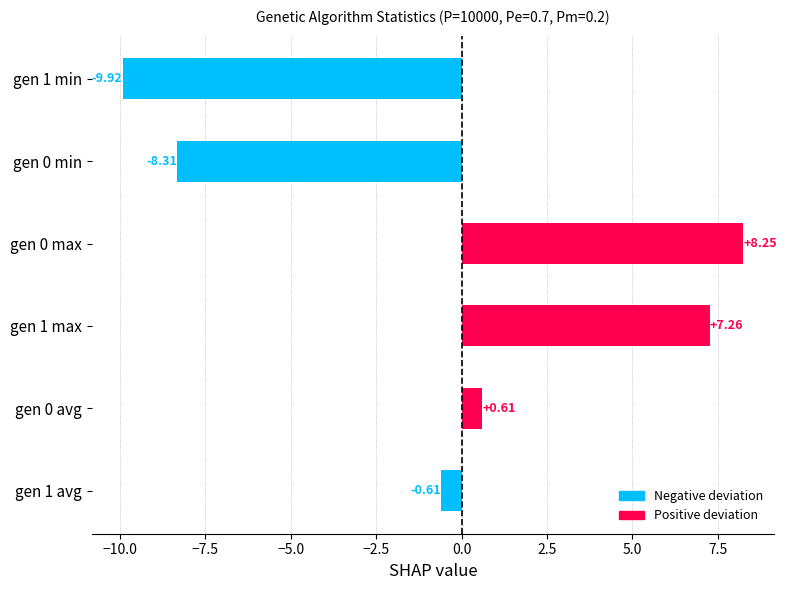

What is the change in value from gen 0 max to gen 0 min?

-16.6